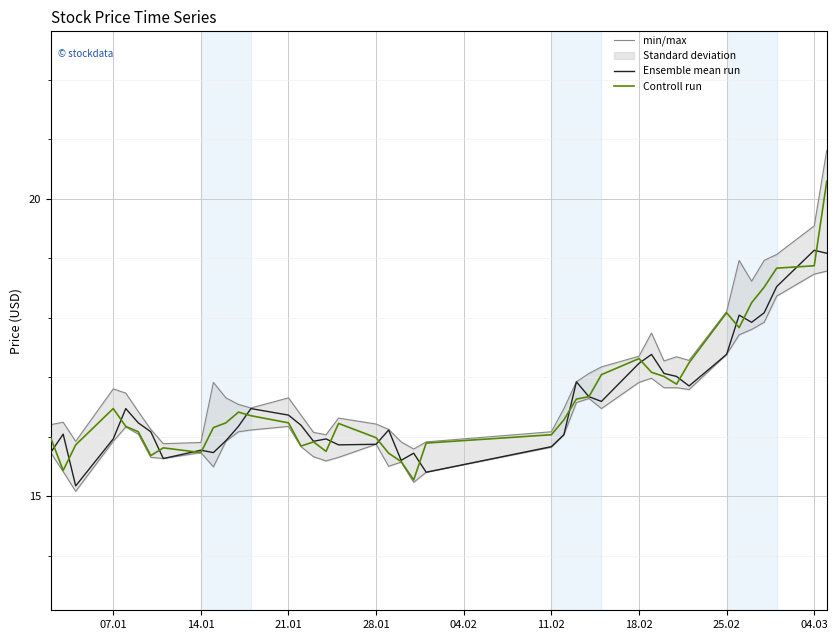

Is it true that Controll run equals 16.0 at 28.01?

True